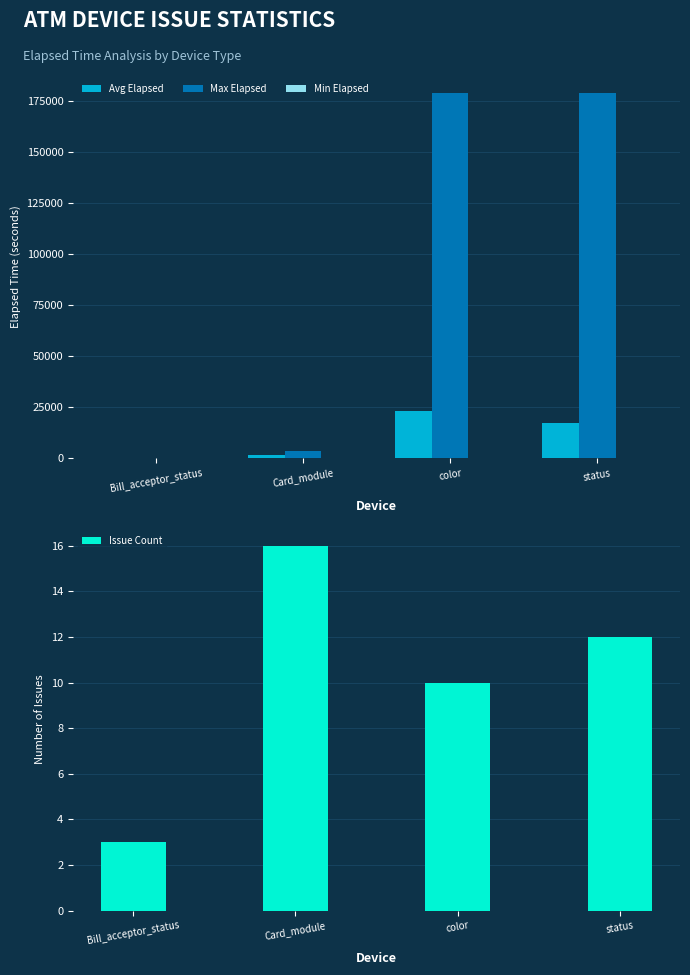

The Min Elapsed series shows 74.2 at Bill_acceptor_status. True or false?

False